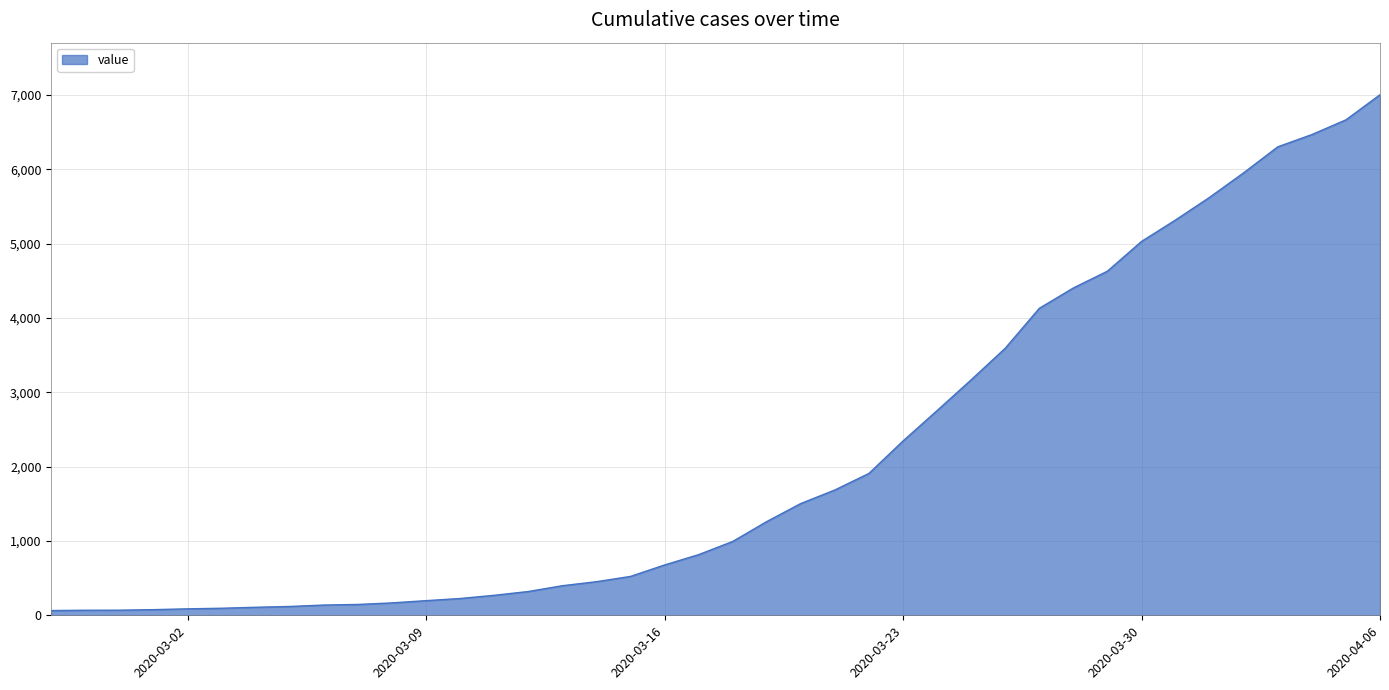

What is the difference between the maximum and minimum values?

6940